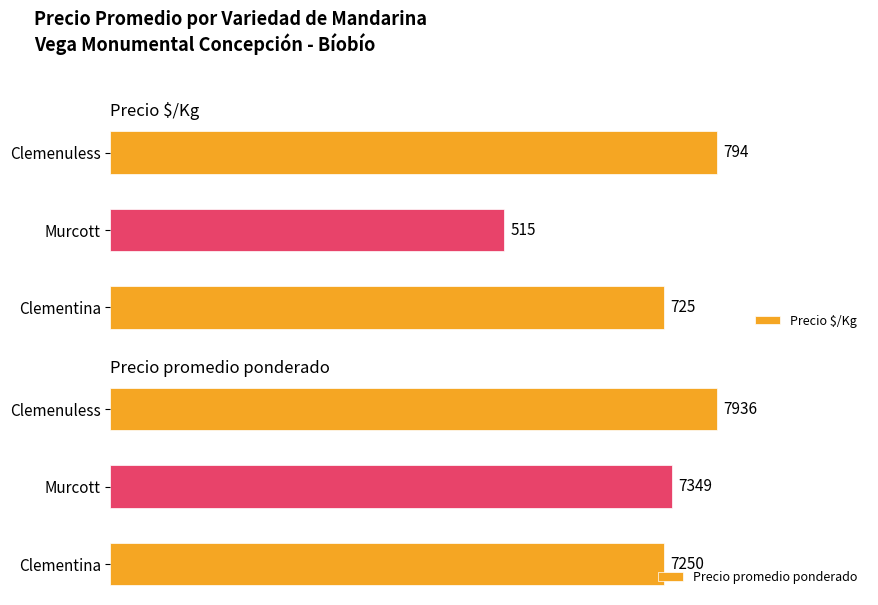

What is the value of the Precio promedio ponderado bar at the 1st from the left?

7250.0